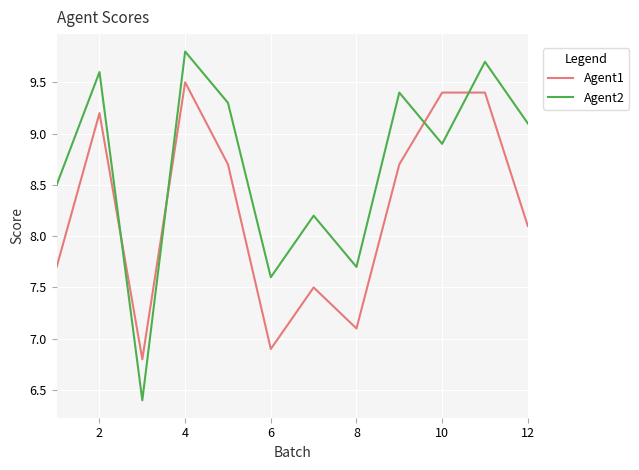

True or false: Agent1 has more than 1 interior local peaks.

True